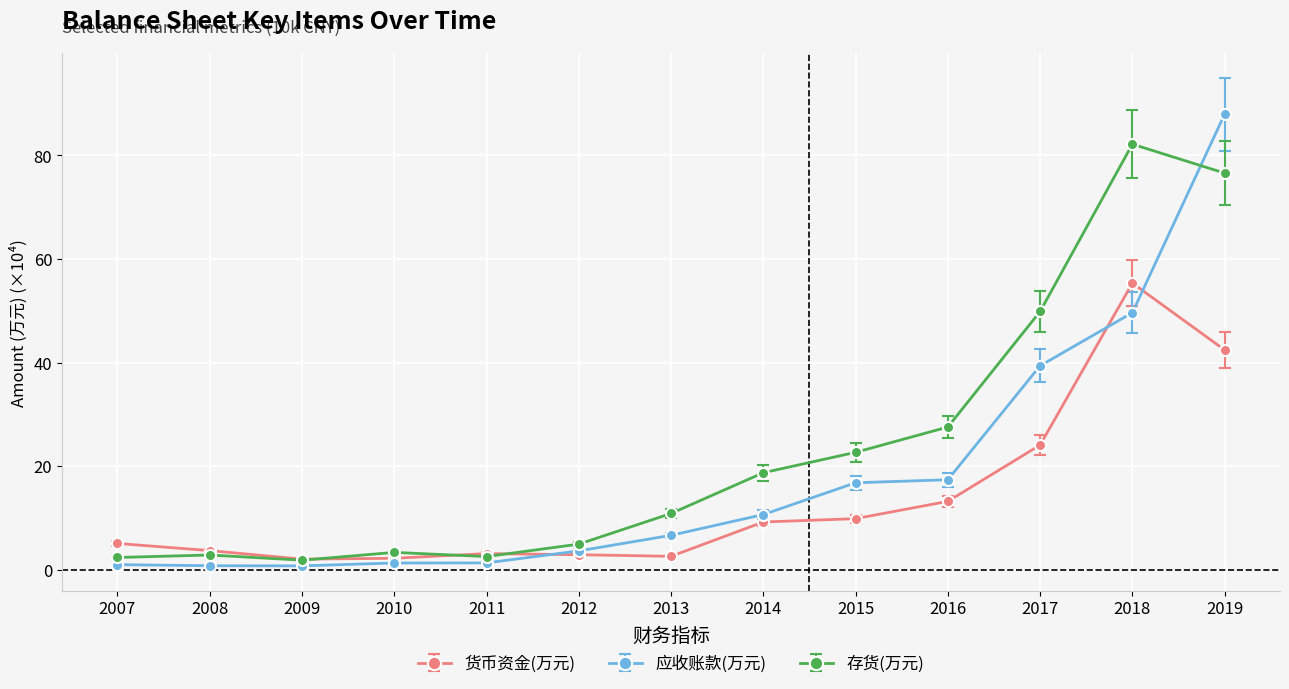

How many distinct data groups are displayed?

3